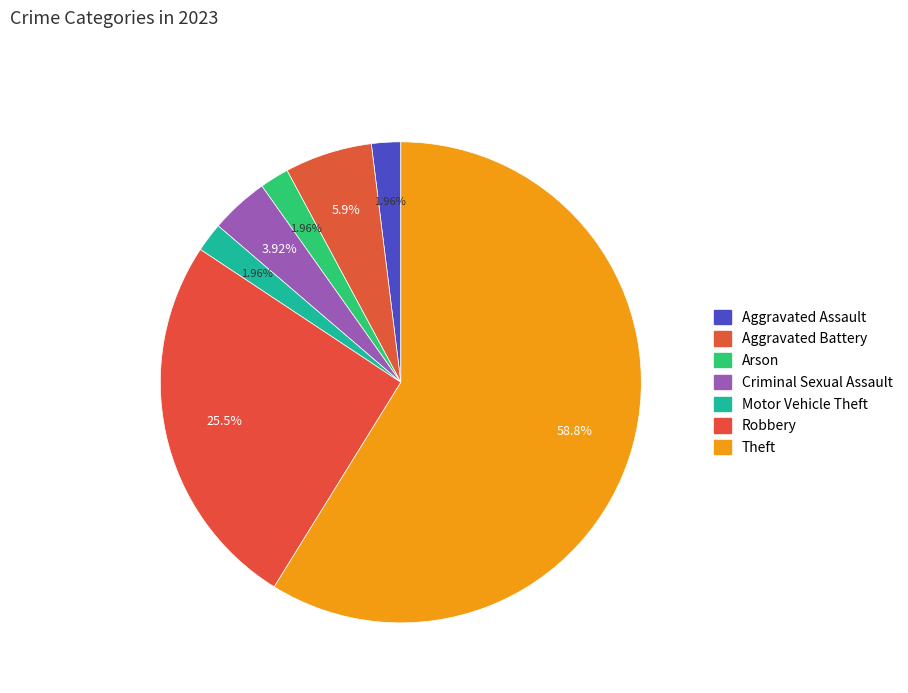

To the nearest percent, what portion does Theft represent?

59%